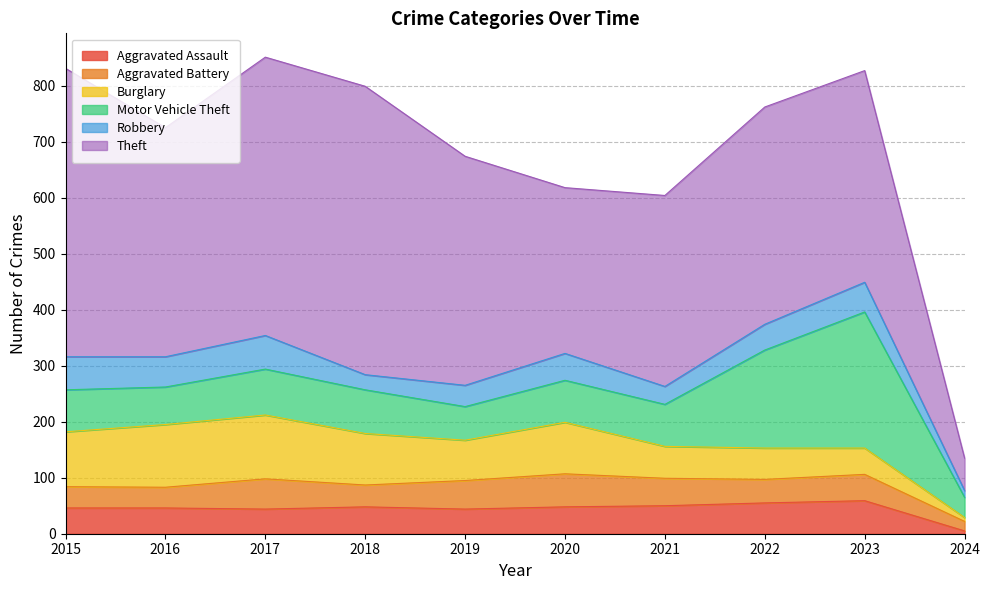

Which series changed the most between 2021 and 2024?

Theft